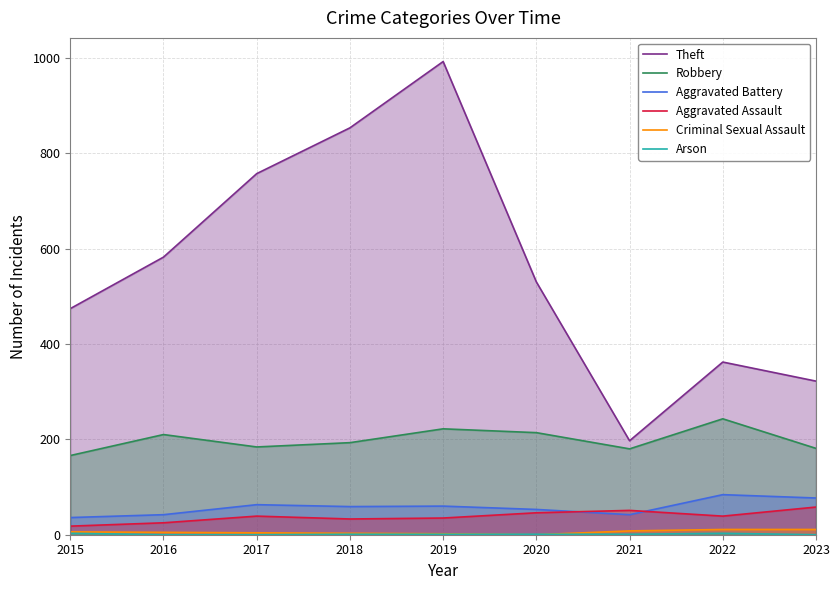

Where does the Aggravated Assault series first go above 39?

2020